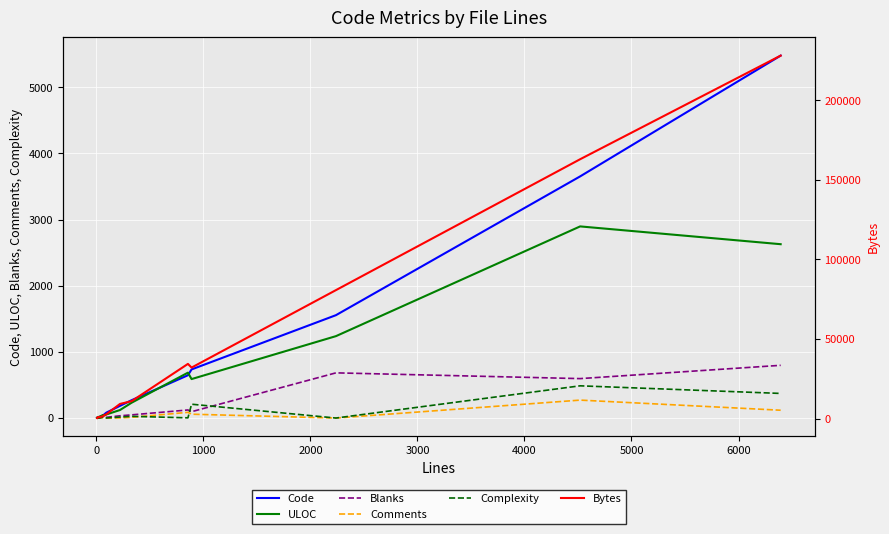

Rank the series by their maximum value, from lowest to highest.

Comments, Complexity, Blanks, ULOC, Code, Bytes